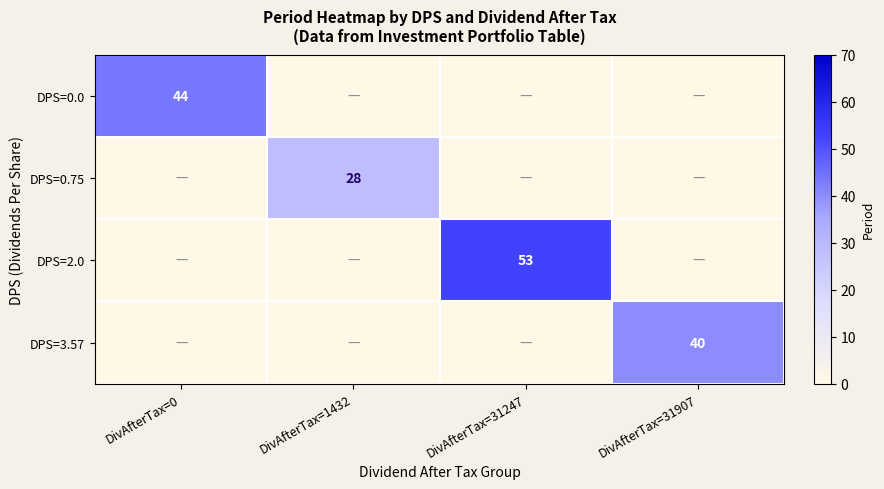

The DPS=3.57 series shows 24 at DivAfterTax=31907. True or false?

False